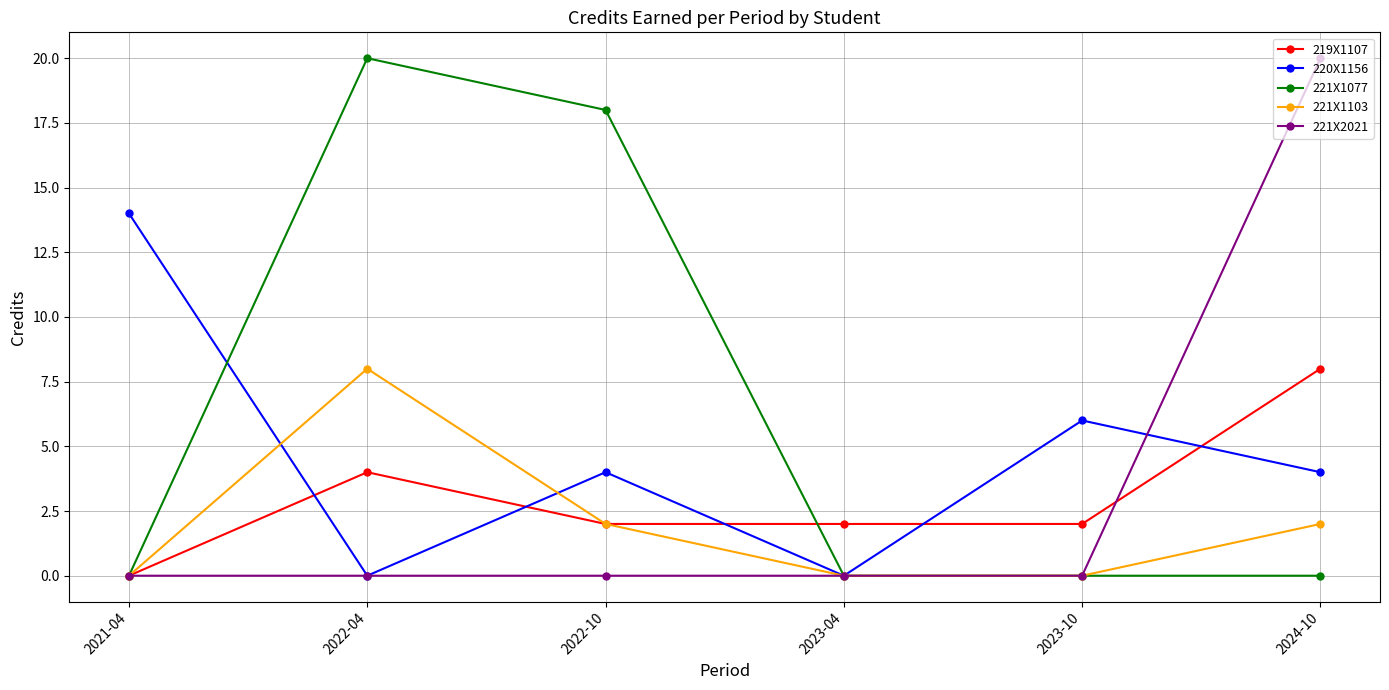

True or false: 221X2021 has more than 2 interior local peaks.

False